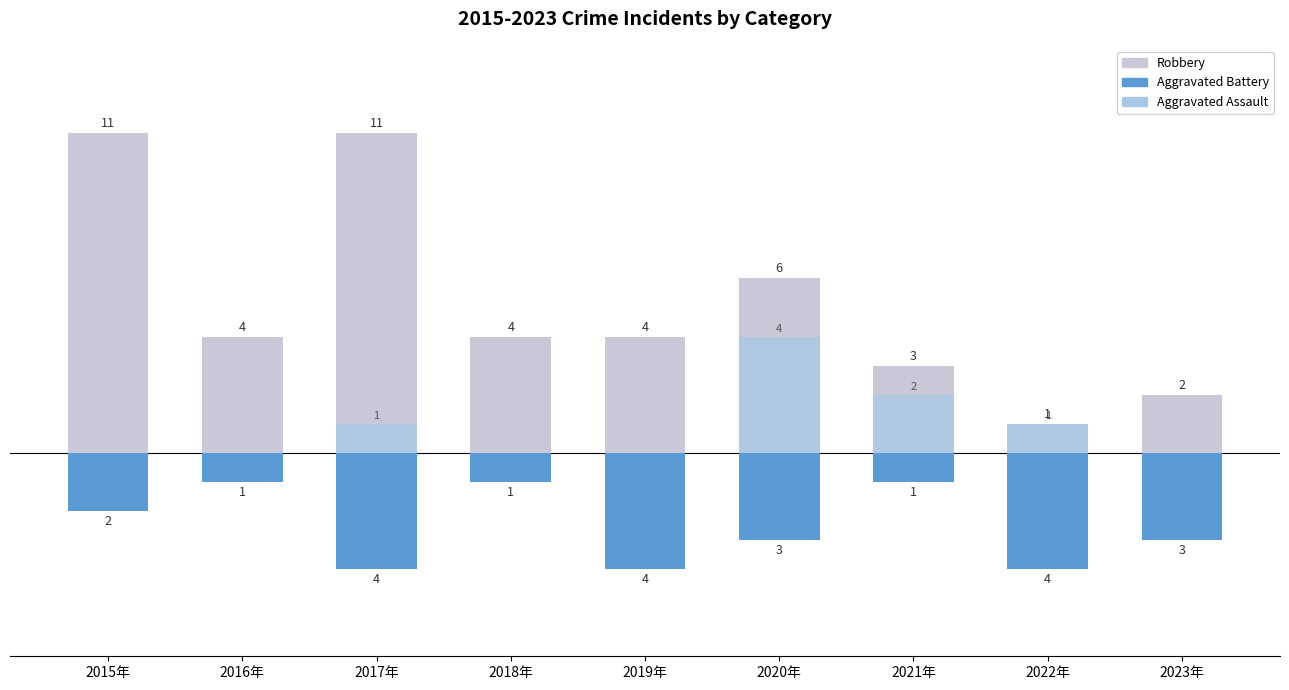

Which category has the highest value in the Aggravated Assault series?

2020年